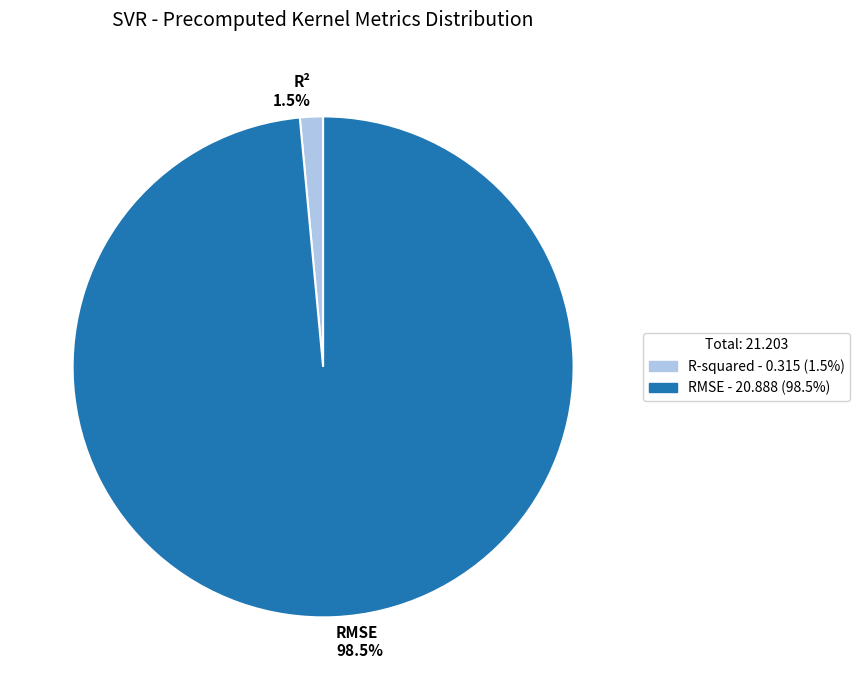

Rank the categories by value from lowest to highest.

R-squared, RMSE